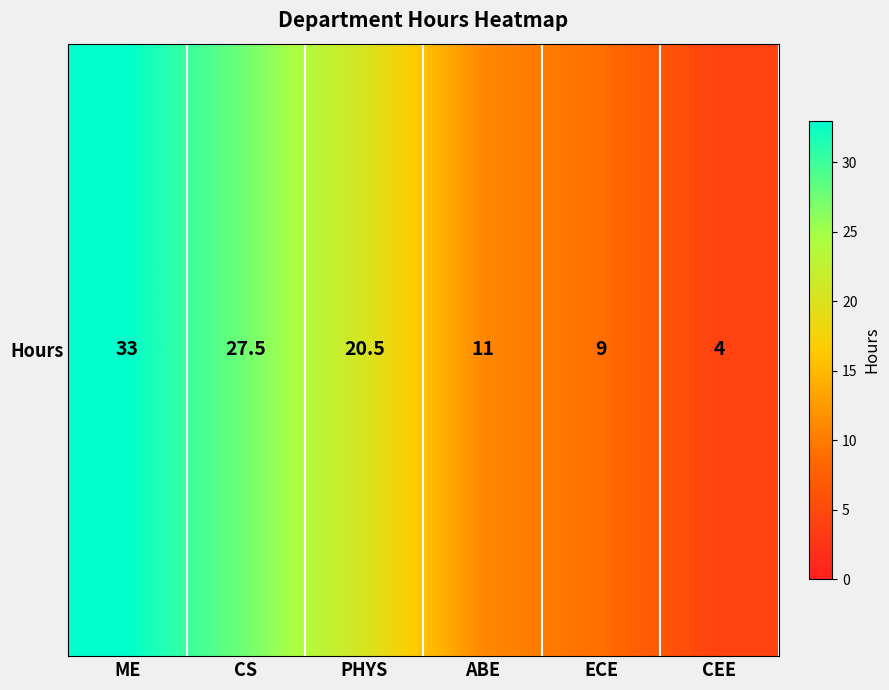

Is it true that the value at ECE is 14.0?

False